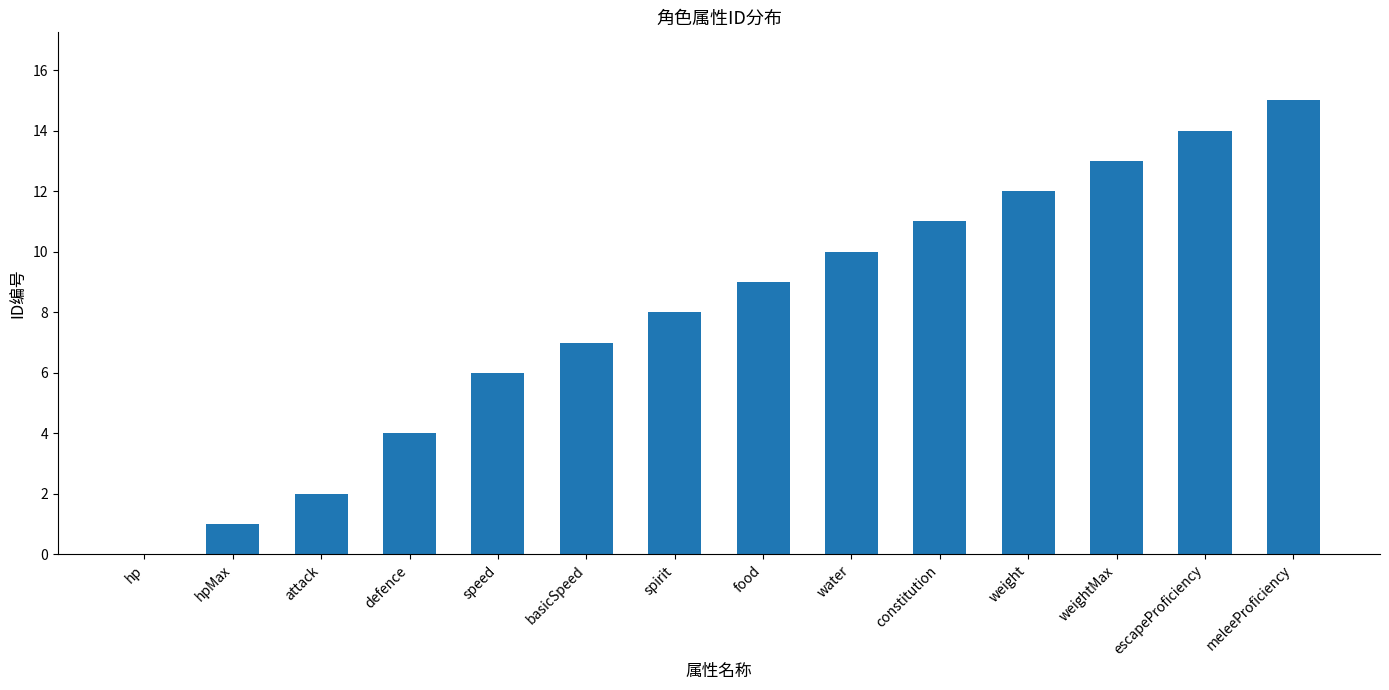

The value at basicSpeed is 7. True or false?

True